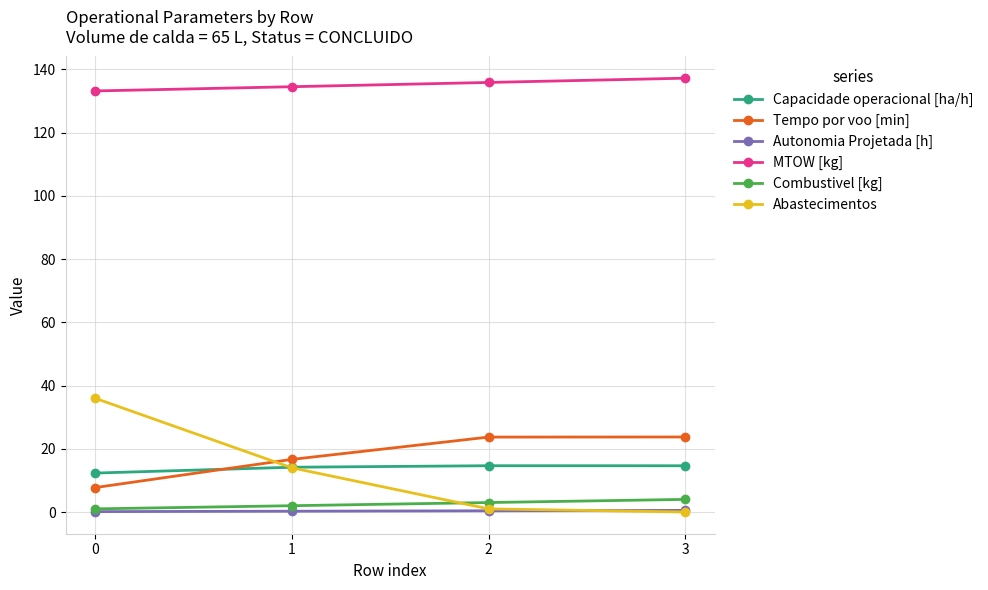

True or false: MTOW [kg] and Abastecimentos cross at least once.

False